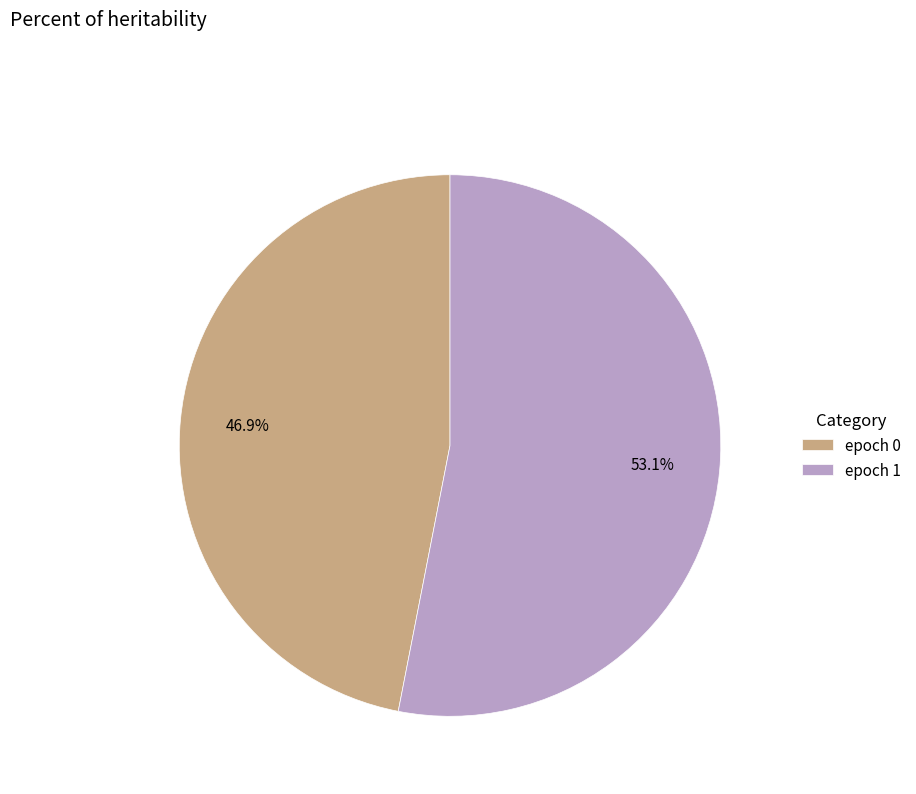

Is there any slice that represents more than half of the pie?

Yes